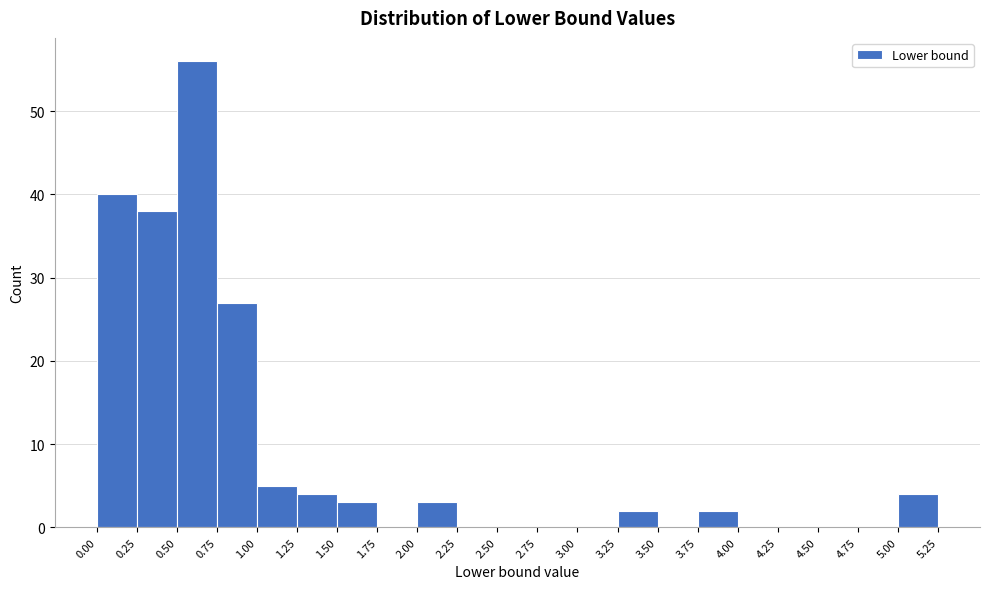

Reading left to right, transcribe this chart: for each bar, give the range it covers on the x-axis and its height. The values are not printed on the chart, so give them approximately, as read against the axis.

0.00 to 0.25: 40
0.25 to 0.50: 38
0.50 to 0.75: 56
0.75 to 1.00: 27
1.00 to 1.25: 5
1.25 to 1.50: 4
1.50 to 1.75: 3
1.75 to 2.00: 0
2.00 to 2.25: 3
2.25 to 2.50: 0
2.50 to 2.75: 0
2.75 to 3.00: 0
3.00 to 3.25: 0
3.25 to 3.50: 2
3.50 to 3.75: 0
3.75 to 4.00: 2
4.00 to 4.25: 0
4.25 to 4.50: 0
4.50 to 4.75: 0
4.75 to 5.00: 0
5.00 to 5.25: 4